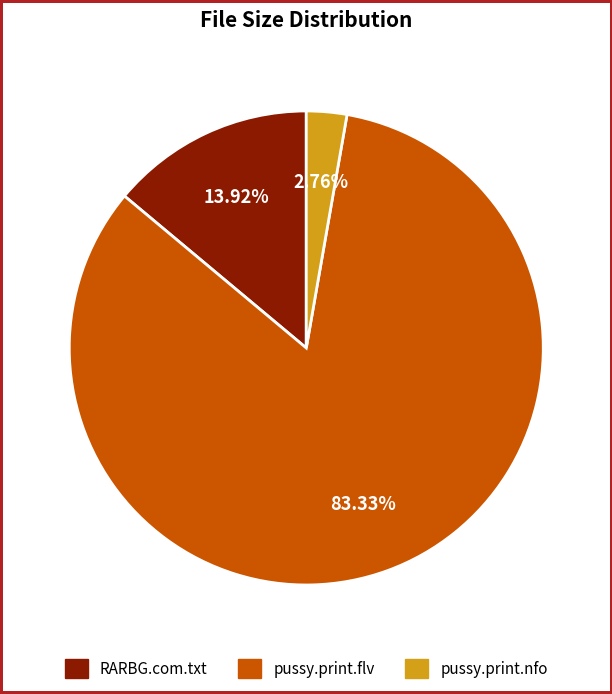

To the nearest percent, what is the difference between the largest and smallest slice percentages?

81%